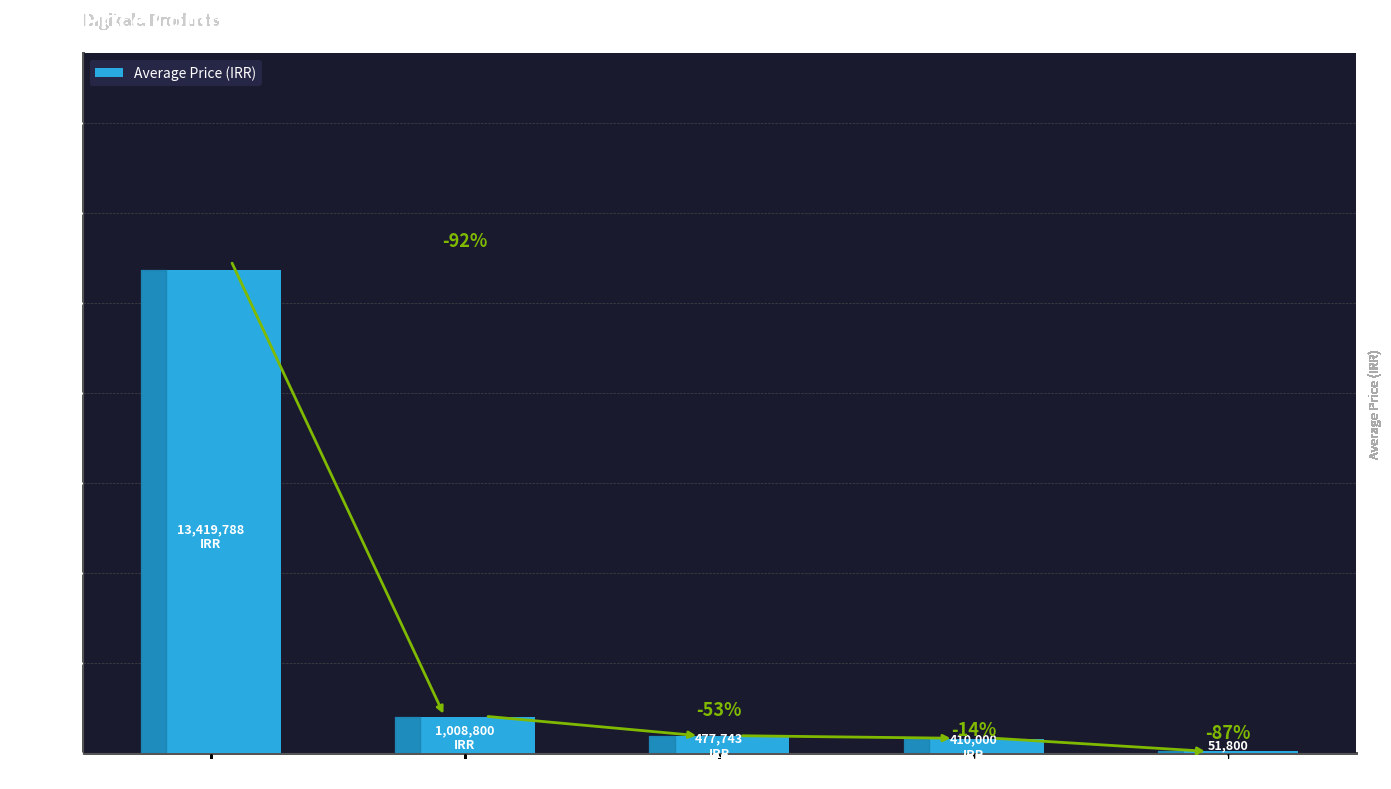

Are the bars horizontal?

No